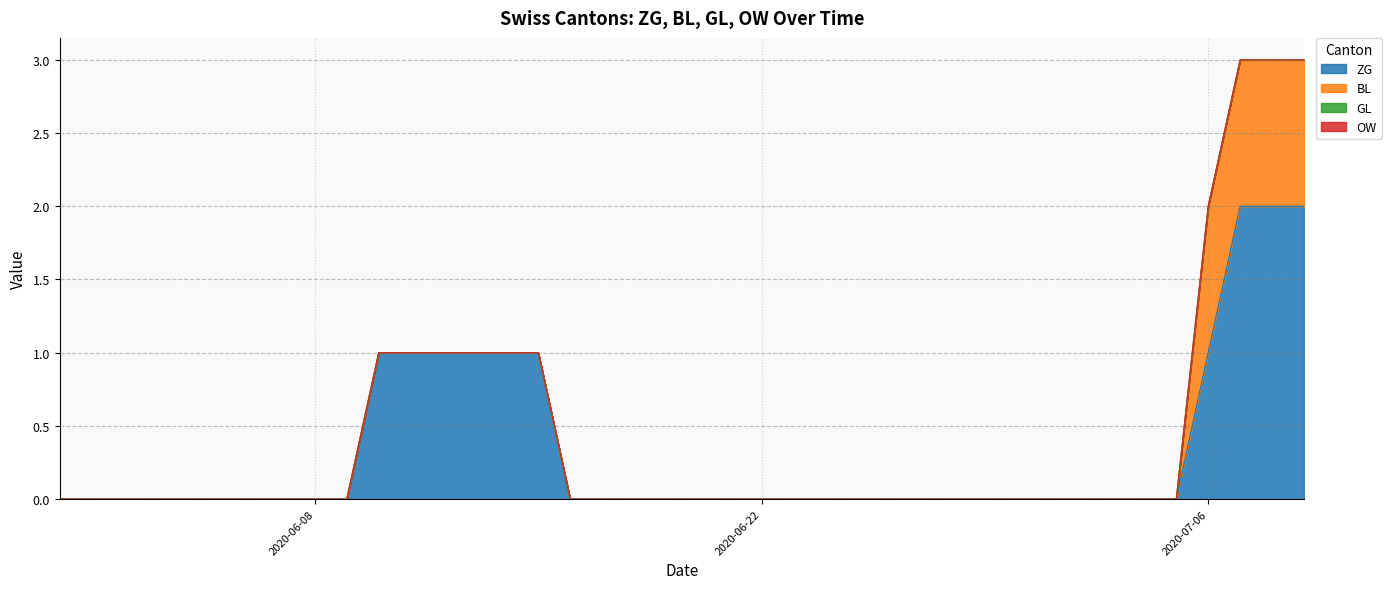

Where is OW nearest to the value 0?

2020-05-31